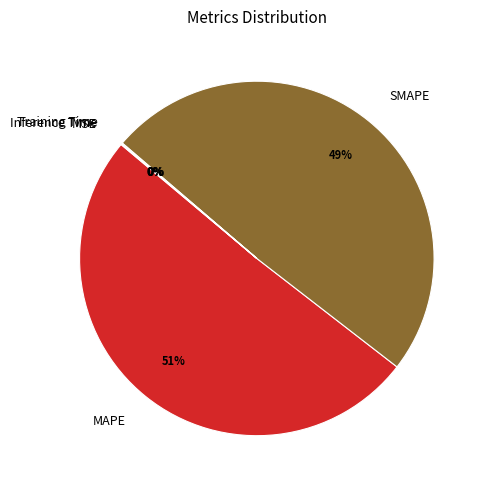

Is there any slice that represents more than half of the pie?

Yes